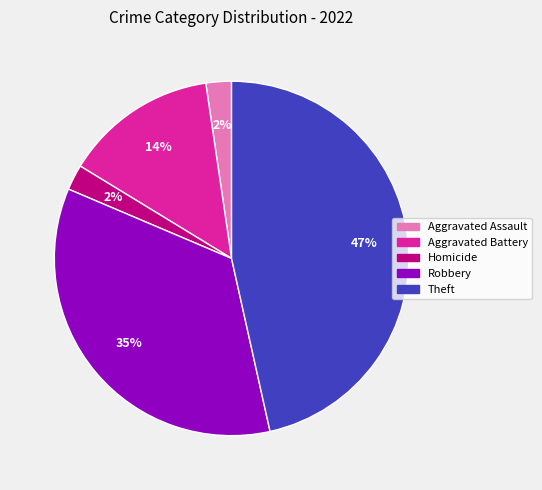

Which slice is the largest?

Theft